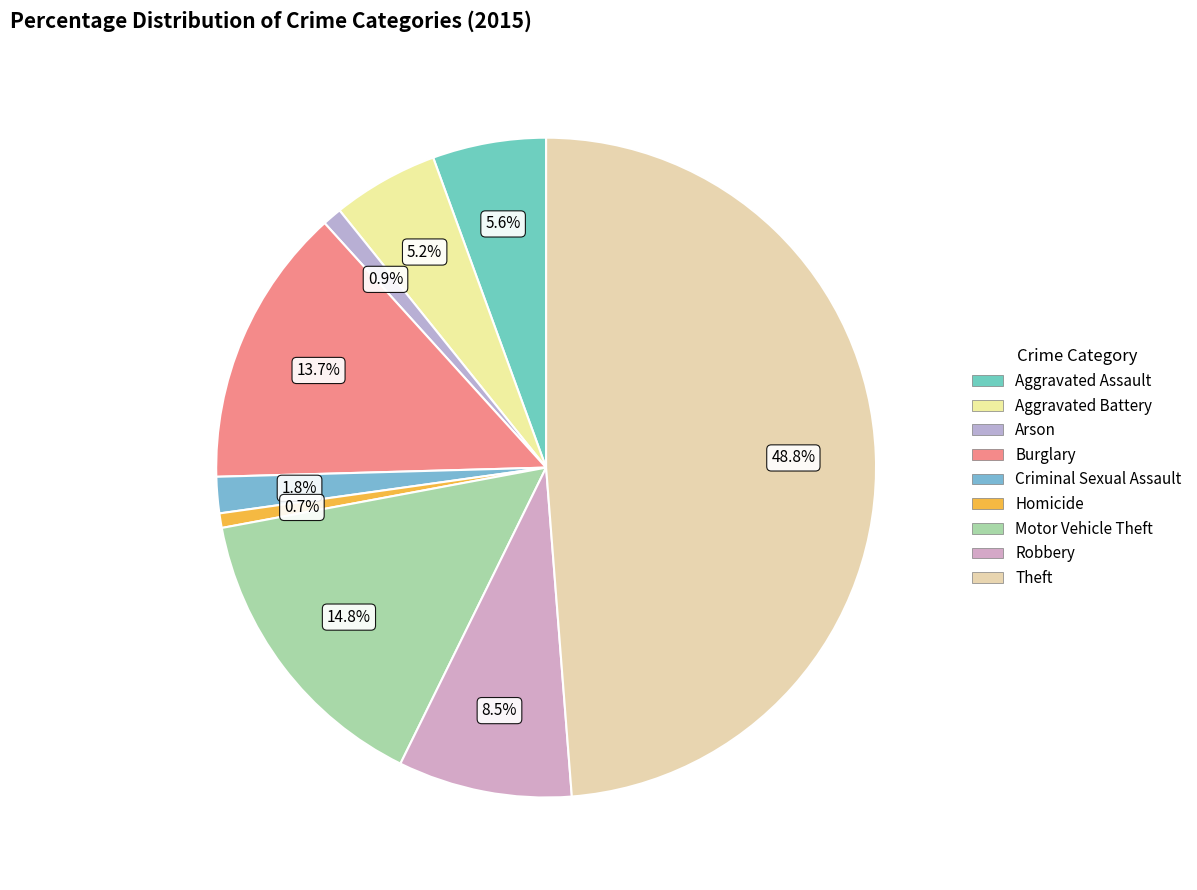

What percentage is the Arson slice, to the nearest percent?

1%